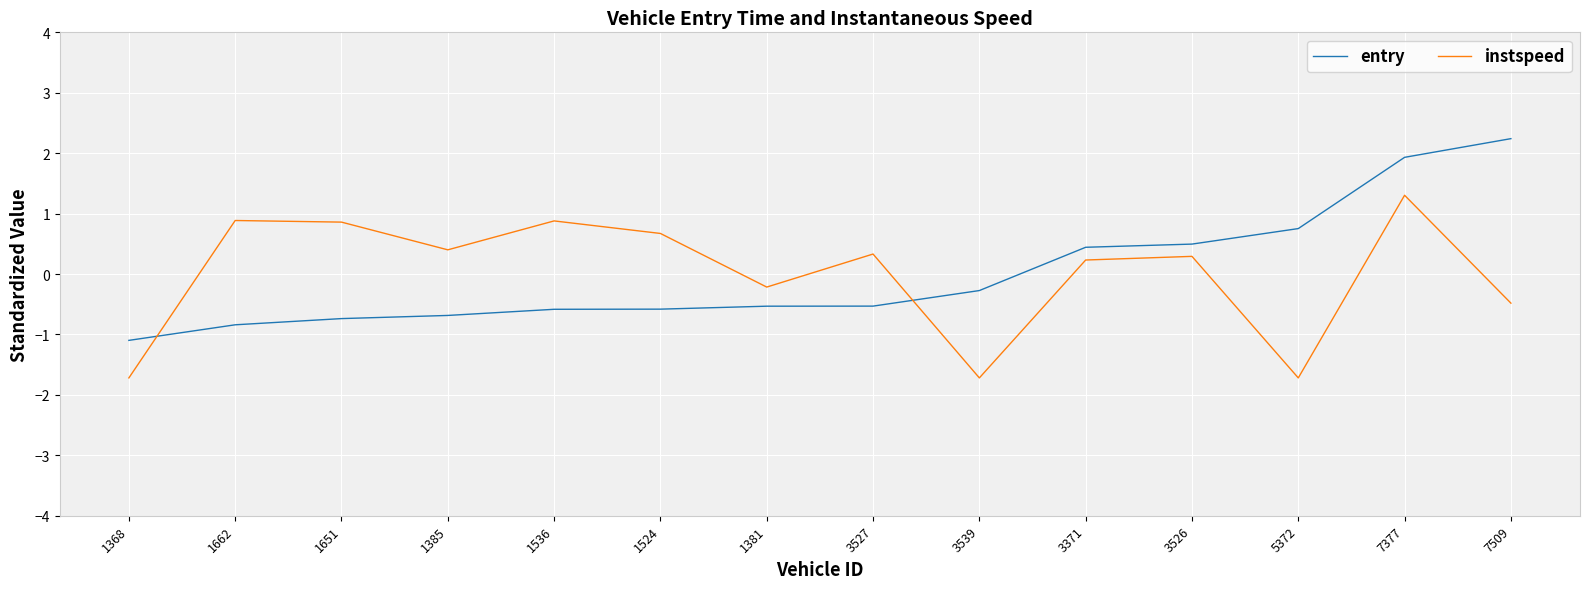

What value does the instspeed series have at 1536?

0.9